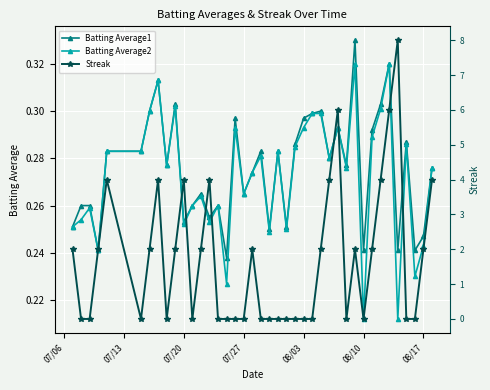

Reading left to right, transcribe all the data shown in this chart.

Batting Average1: 0.3	0.3	0.3	0.2	0.3	0.3	0.3	0.3	0.3	0.3	0.3	0.3	0.3	0.3	0.3	0.2	0.3	0.3	0.3	0.3	0.2	0.3	0.3	0.3	0.3	0.3	0.3	0.3	0.3	0.3	0.3	0.2	0.3	0.3	0.3	0.2	0.3	0.2	0.2	0.3
Batting Average2: 0.3	0.3	0.3	0.2	0.3	0.3	0.3	0.3	0.3	0.3	0.3	0.3	0.3	0.3	0.3	0.2	0.3	0.3	0.3	0.3	0.2	0.3	0.2	0.3	0.3	0.3	0.3	0.3	0.3	0.3	0.3	0.2	0.3	0.3	0.3	0.2	0.3	0.2	0.2	0.3
Streak: 2.0	0.0	0.0	2.0	4.0	0.0	2.0	4.0	0.0	2.0	4.0	0.0	2.0	4.0	0.0	0.0	0.0	0.0	2.0	0.0	0.0	0.0	0.0	0.0	0.0	0.0	2.0	4.0	6.0	0.0	2.0	0.0	2.0	4.0	6.0	8.0	0.0	0.0	2.0	4.0